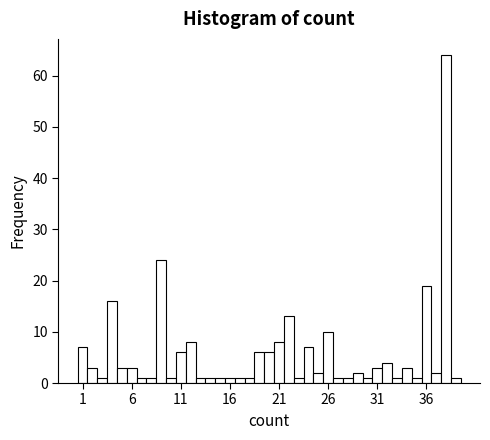

Read against the x-axis, roughly where is the centre of the tallest bar?

38.0